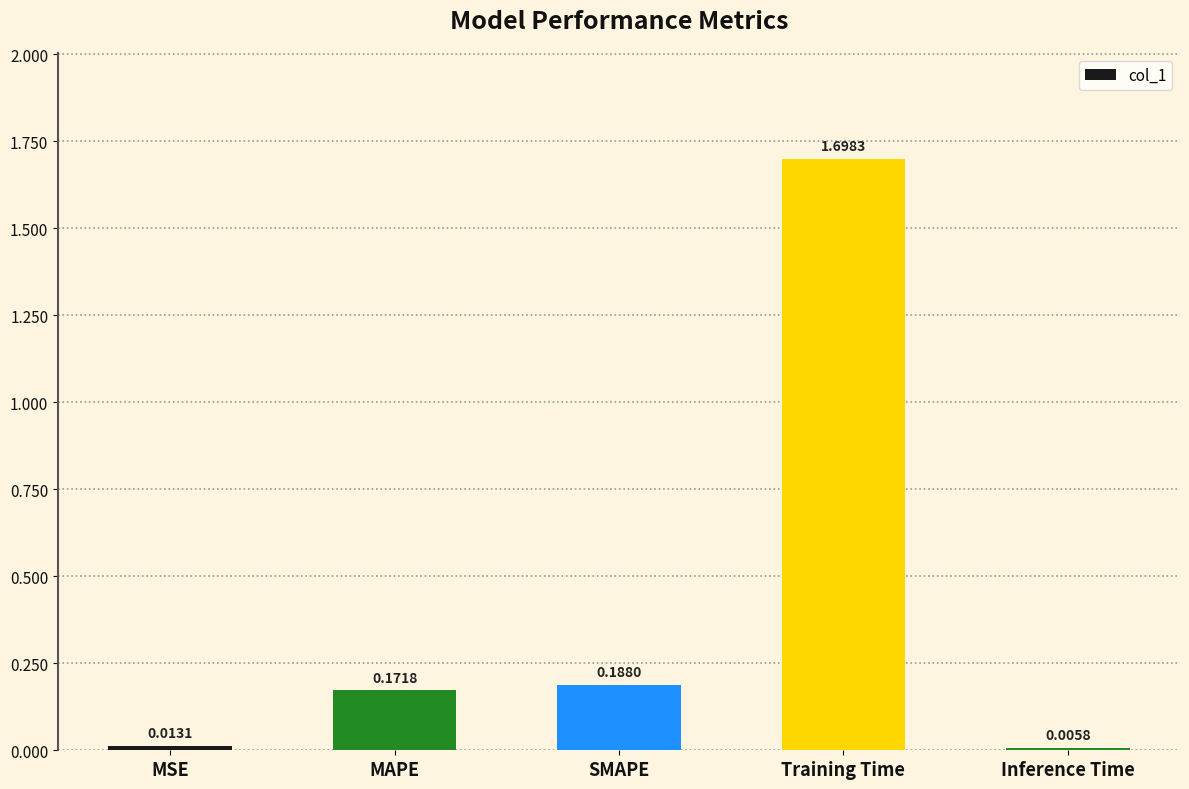

What is the sum of all values?

2.1